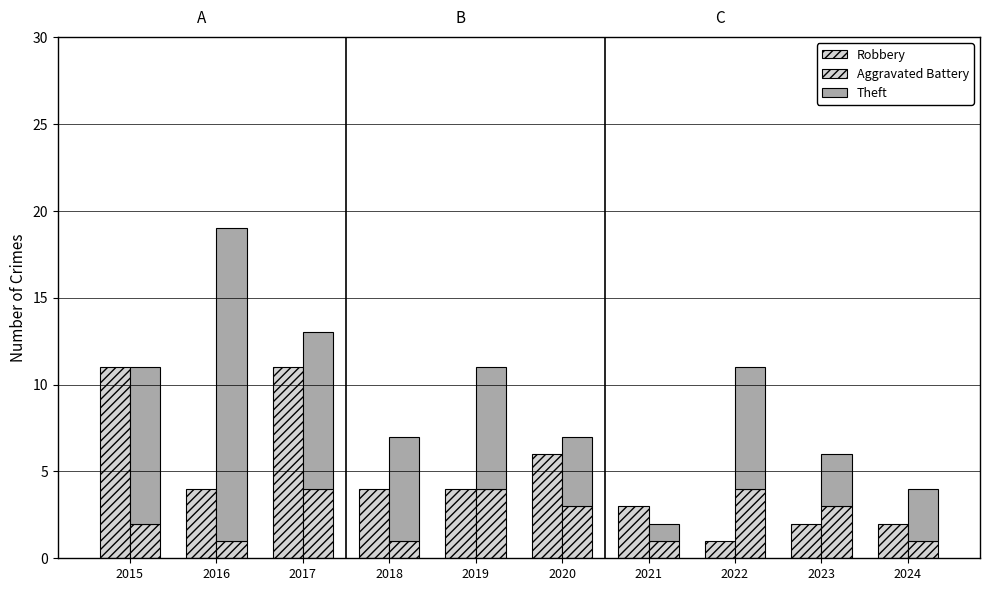

Which category has the highest value across all series?

2016